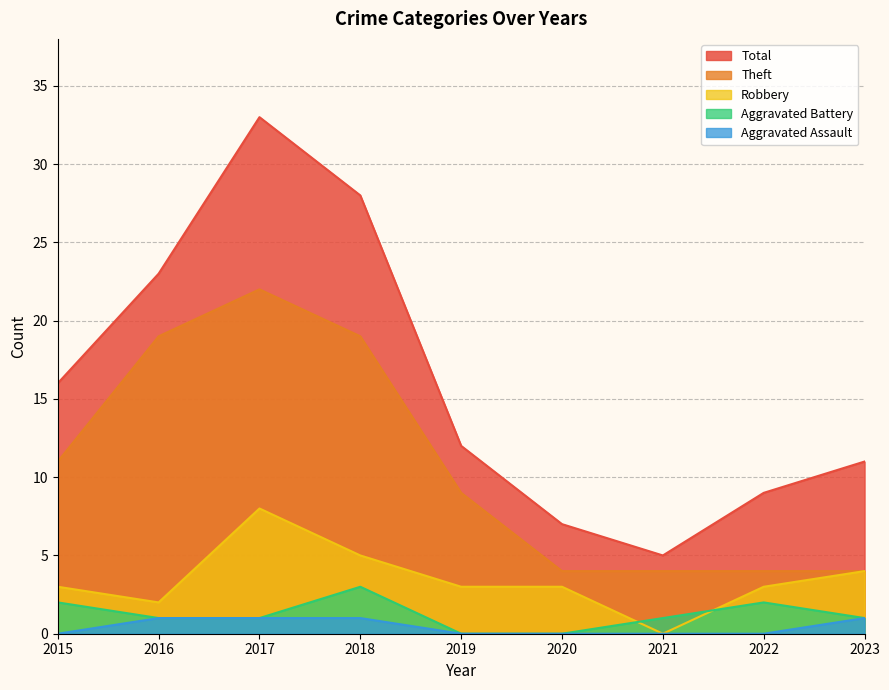

At which label is Robbery closest to 4?

2023